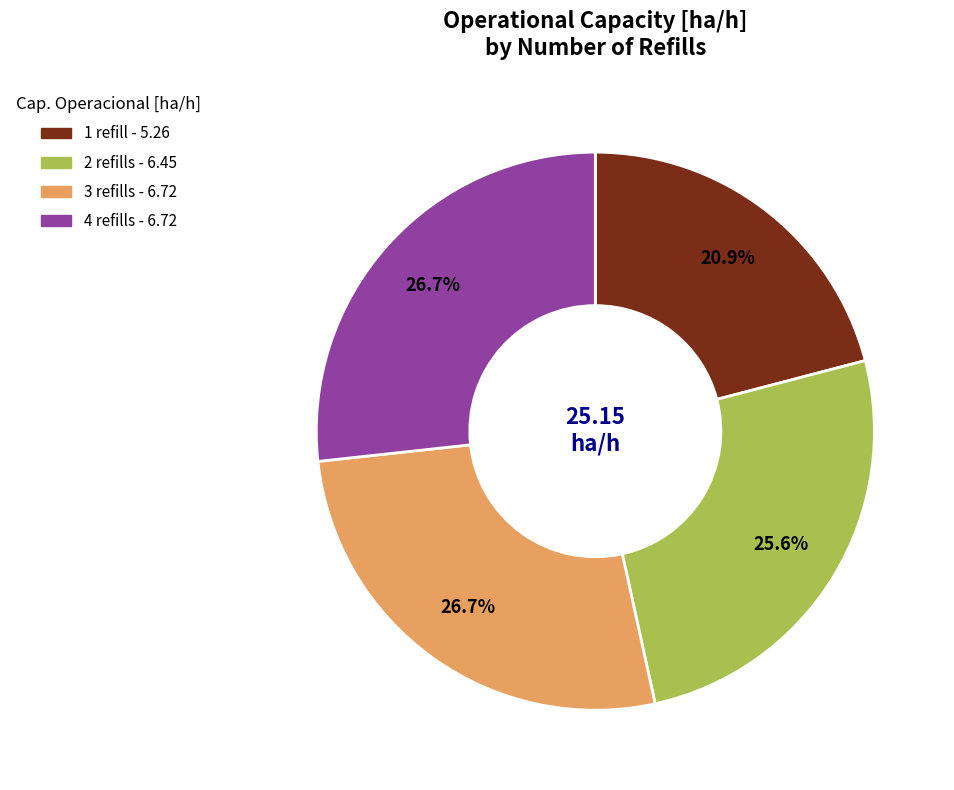

Does any single category account for the majority?

No